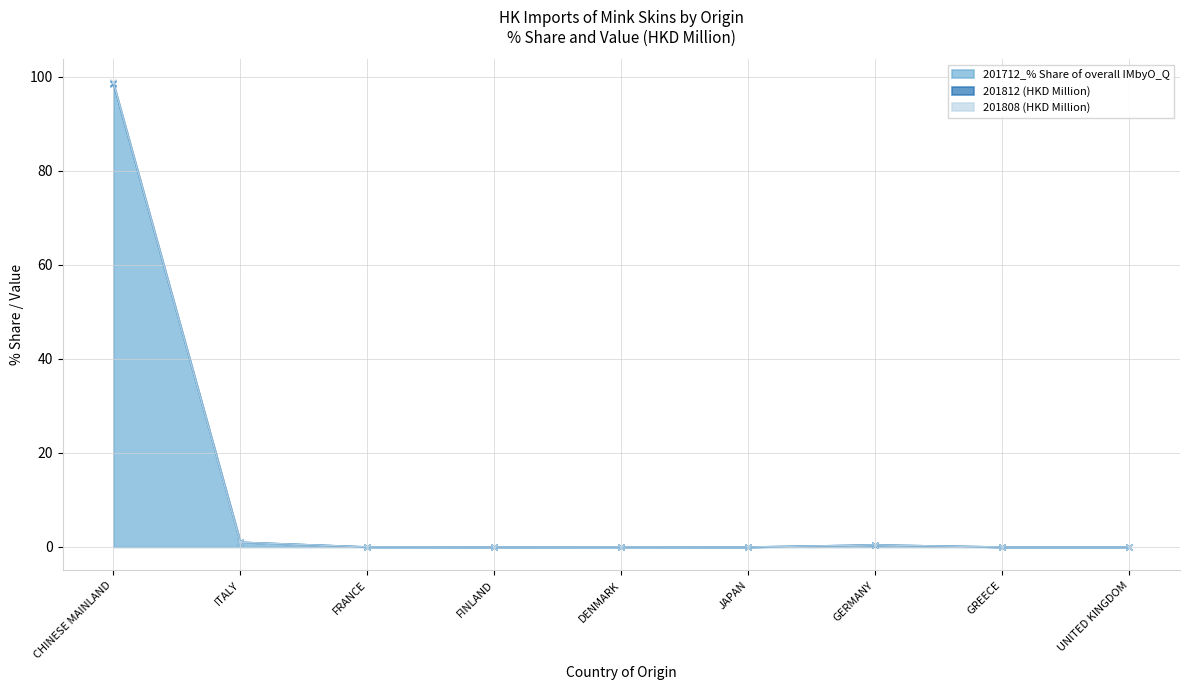

Rank the series at JAPAN from lowest to highest value.

201712_% Share of overall IMbyO_Q, 201812 (HKD Million), 201808 (HKD Million)